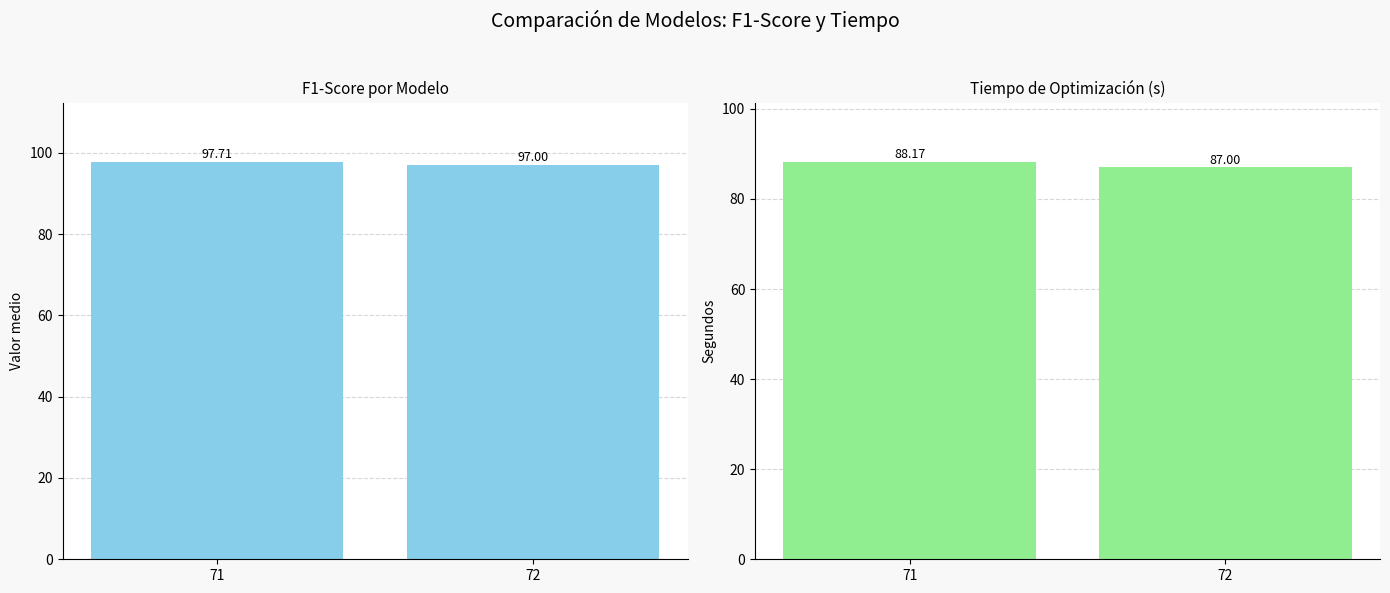

How many bars are there in total?

4